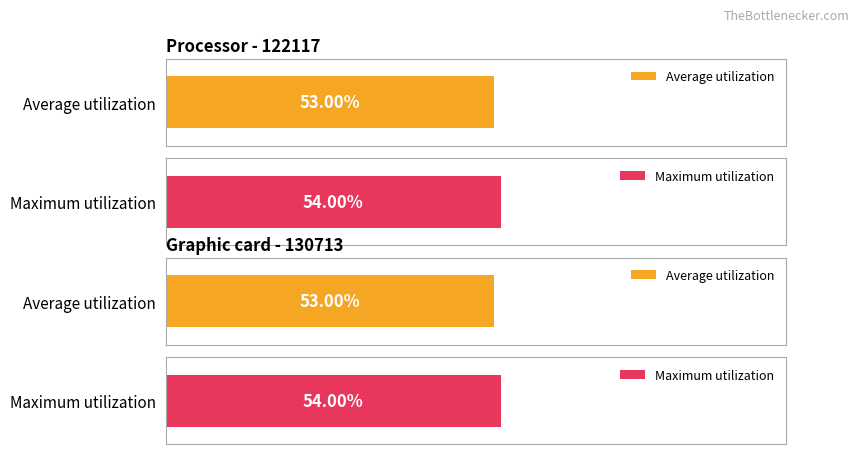

Rank the series by their average value, from highest to lowest.

Maximum utilization, Average utilization